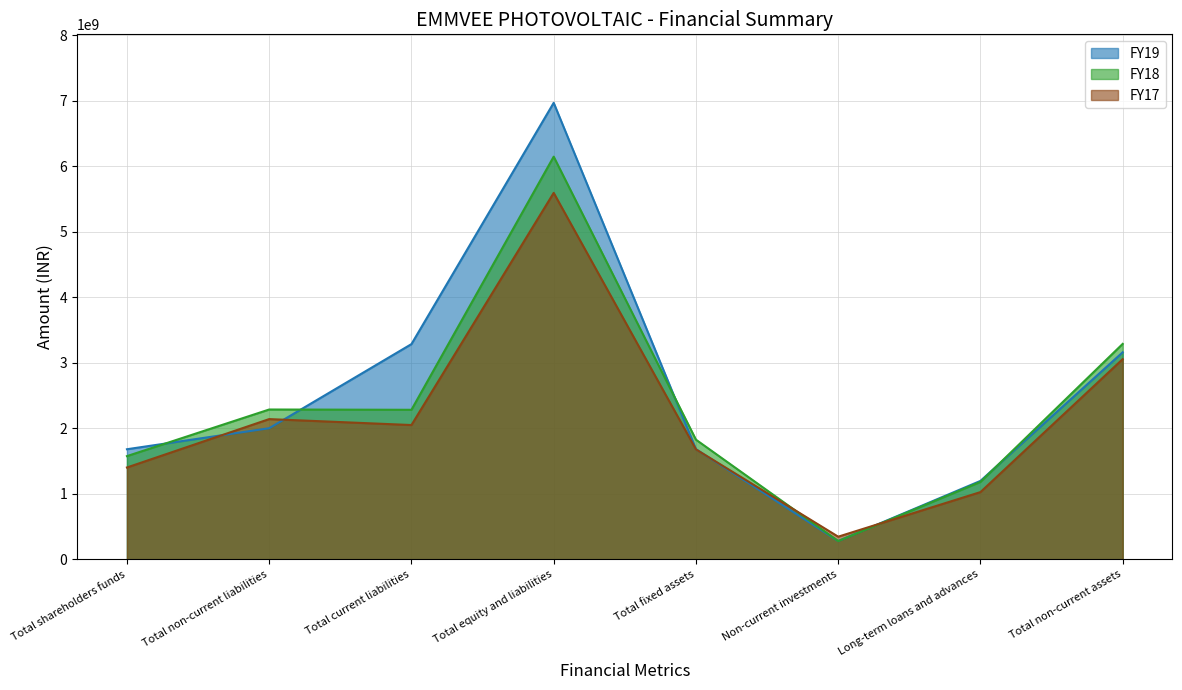

Where do FY18 and FY19 first cross each other?

Total shareholders funds and Total non-current liabilities